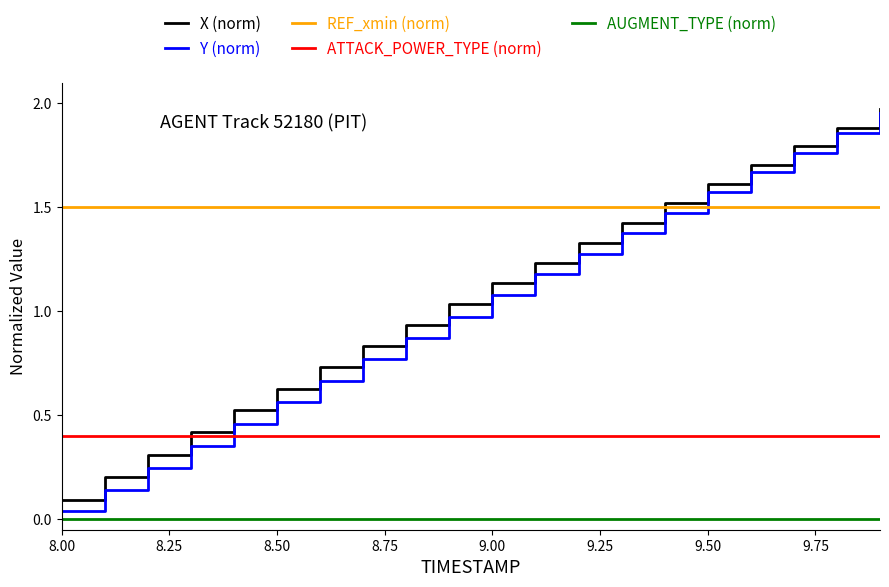

True or false: AUGMENT_TYPE (norm) and REF_xmin (norm) cross at least once.

False